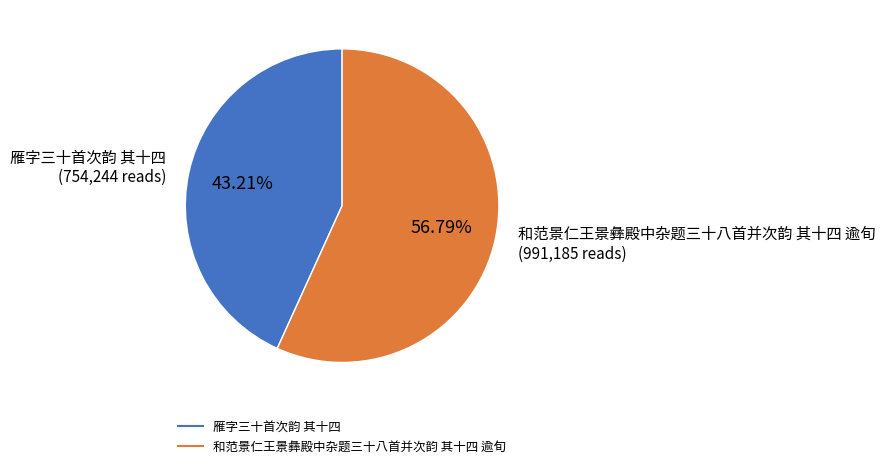

Rank the categories by value from lowest to highest.

雁字三十首次韵 其十四, 和范景仁王景彝殿中杂题三十八首并次韵 其十四 逾旬